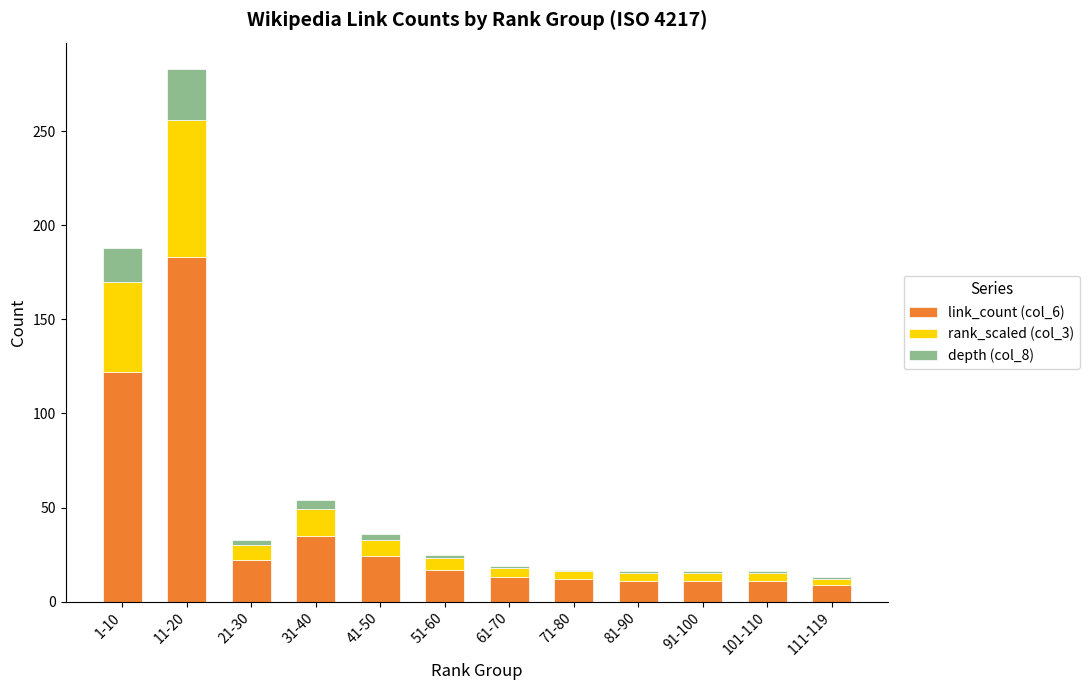

The link_count (col_6) series shows 11 at 101-110. True or false?

True